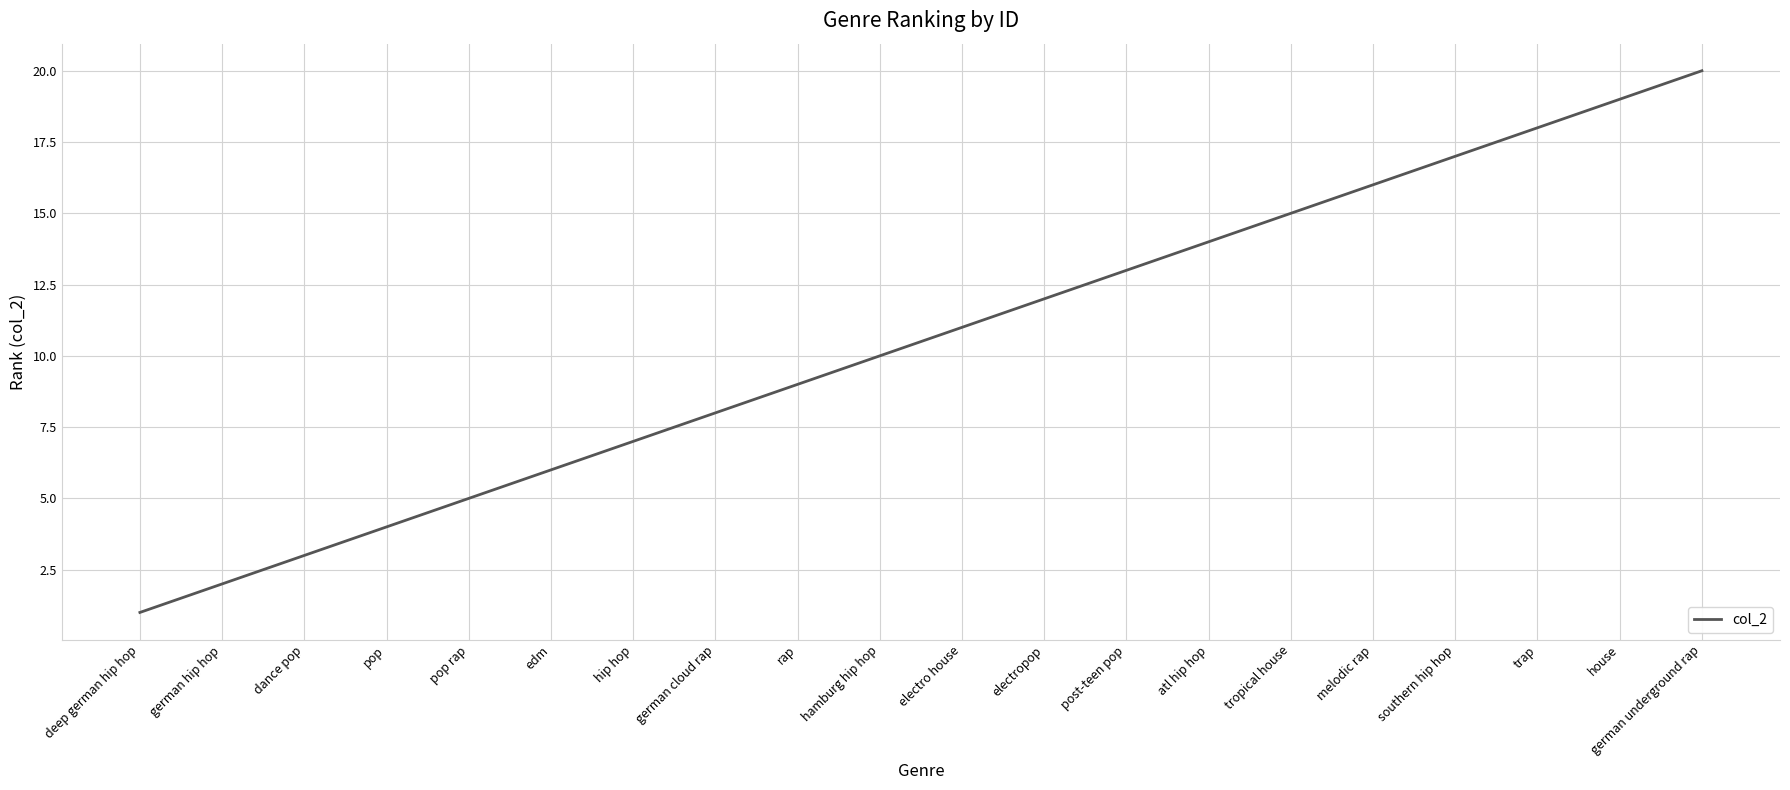

Reading right to left, extract all data points from this chart.

german underground rap=20	house=19	trap=18	southern hip hop=17	melodic rap=16	tropical house=15	atl hip hop=14	post-teen pop=13	electropop=12	electro house=11	hamburg hip hop=10	rap=9	german cloud rap=8	hip hop=7	edm=6	pop rap=5	pop=4	dance pop=3	german hip hop=2	deep german hip hop=1